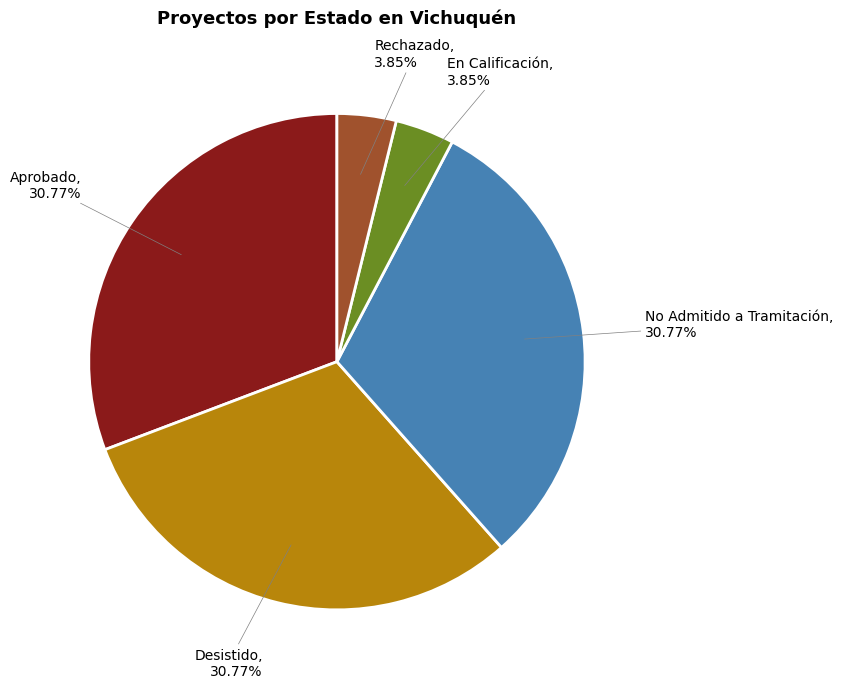

Is there a majority slice in this chart?

No